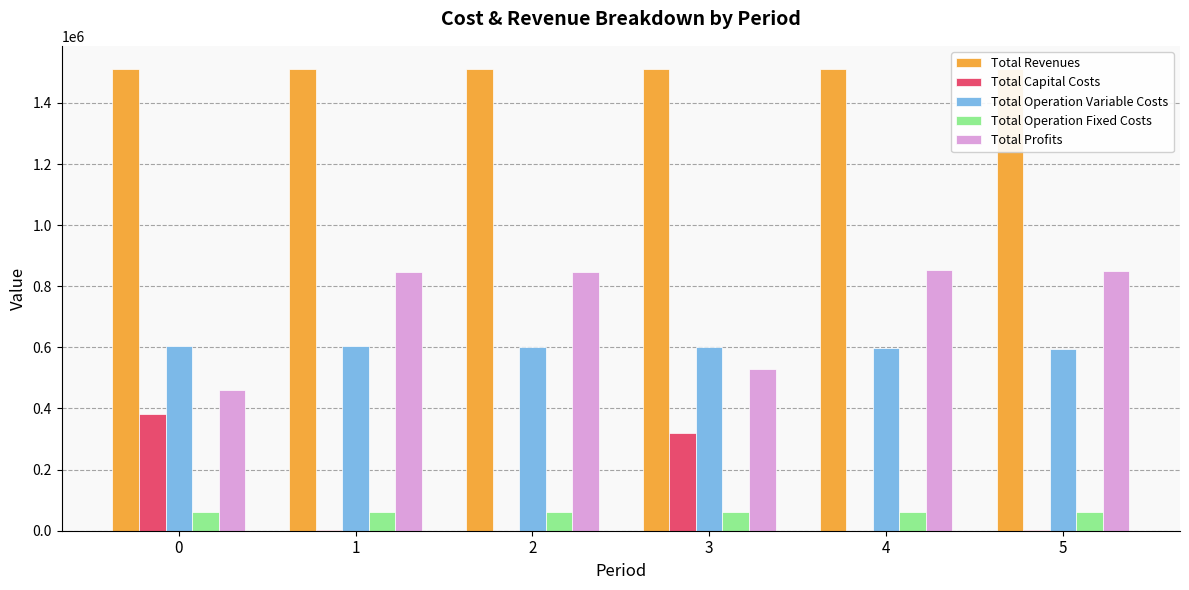

The value of Total Profits at 1 is 443606.6. True or false?

False